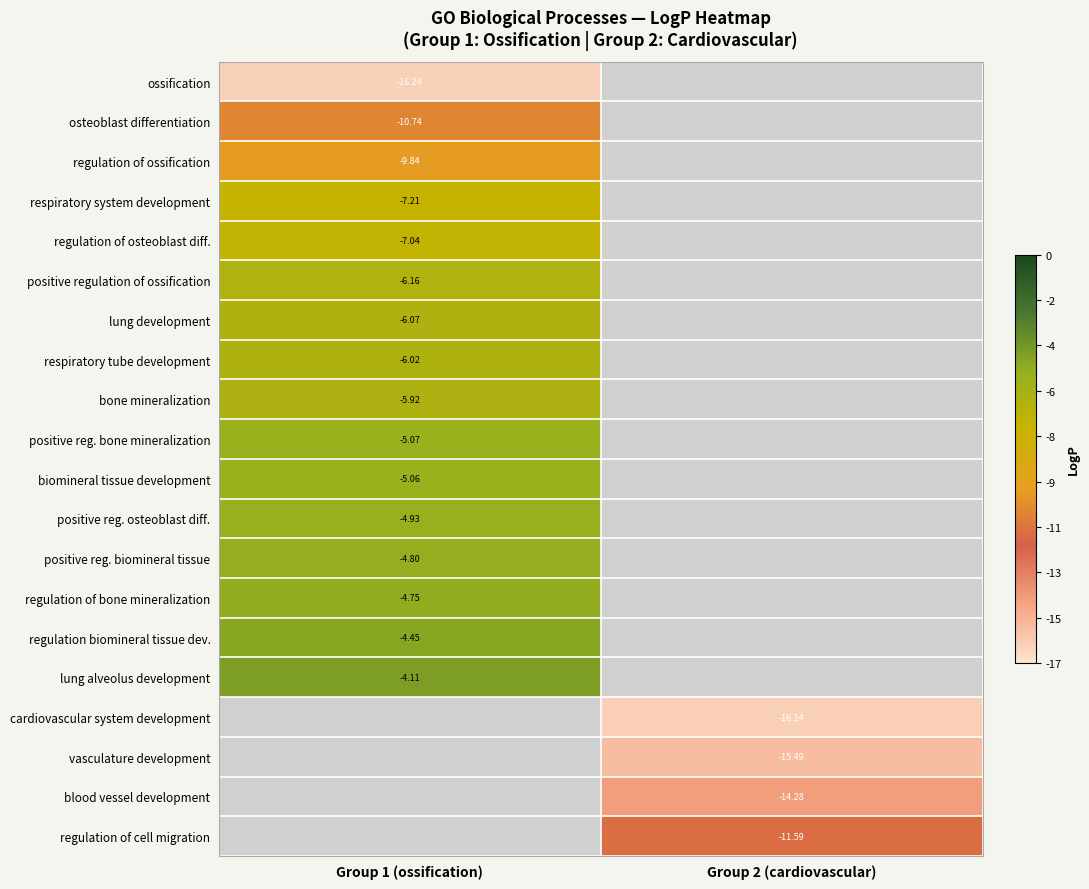

Which label corresponds to the smallest value in the chart?

Group 1 (ossification)